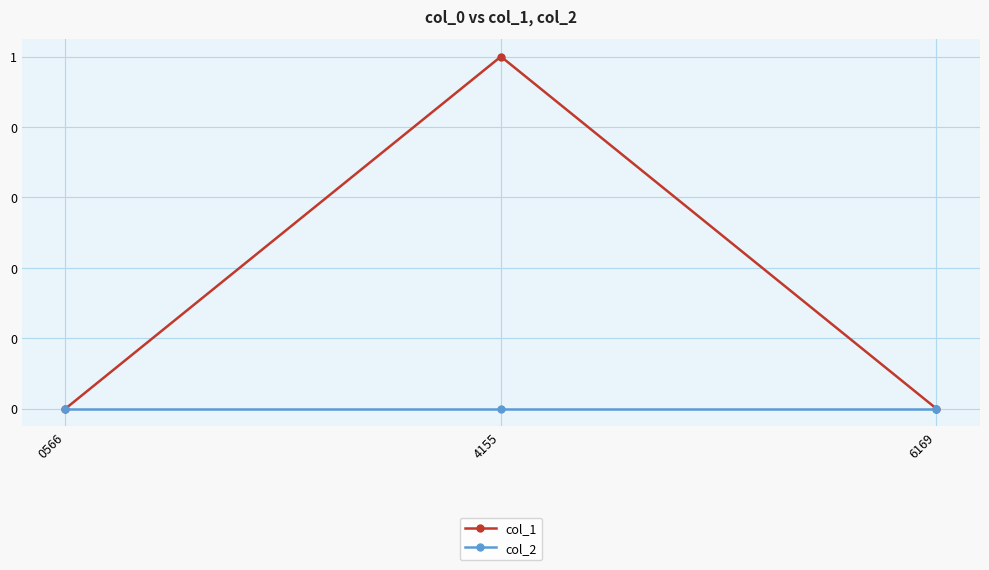

Reading left to right, list all the values displayed in this chart.

col_1: 0566=0	4155=1	6169=0
col_2: 0566=0	4155=0	6169=0